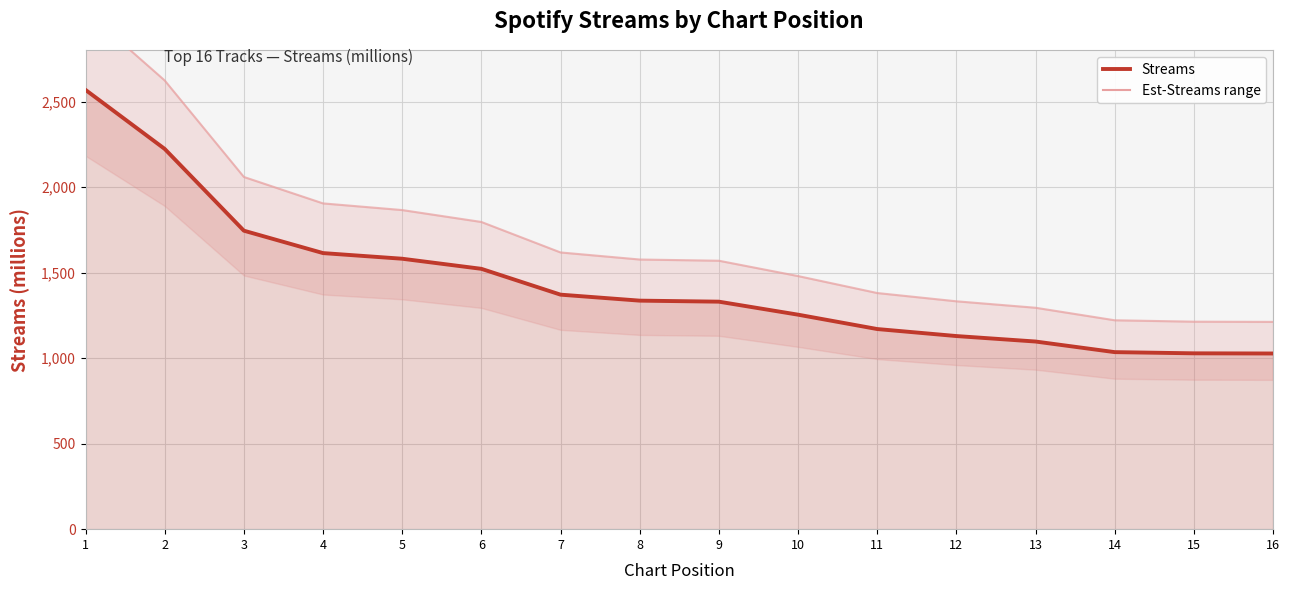

What is the value of the Est-upper point at the 3rd from the left?

2059.1